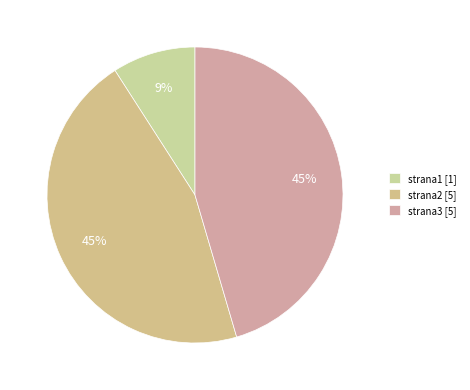

Count the number of slices in the pie.

3